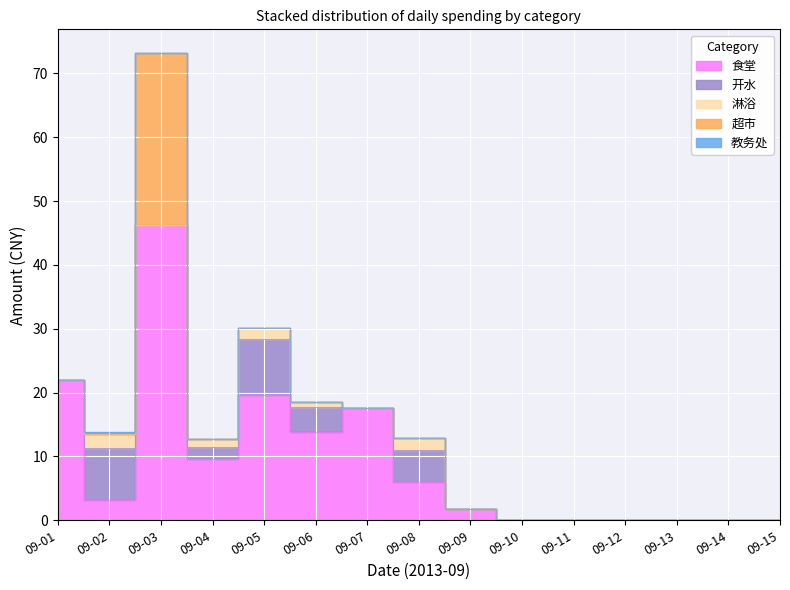

True or false: 开水 and 淋浴 intersect in this chart.

False